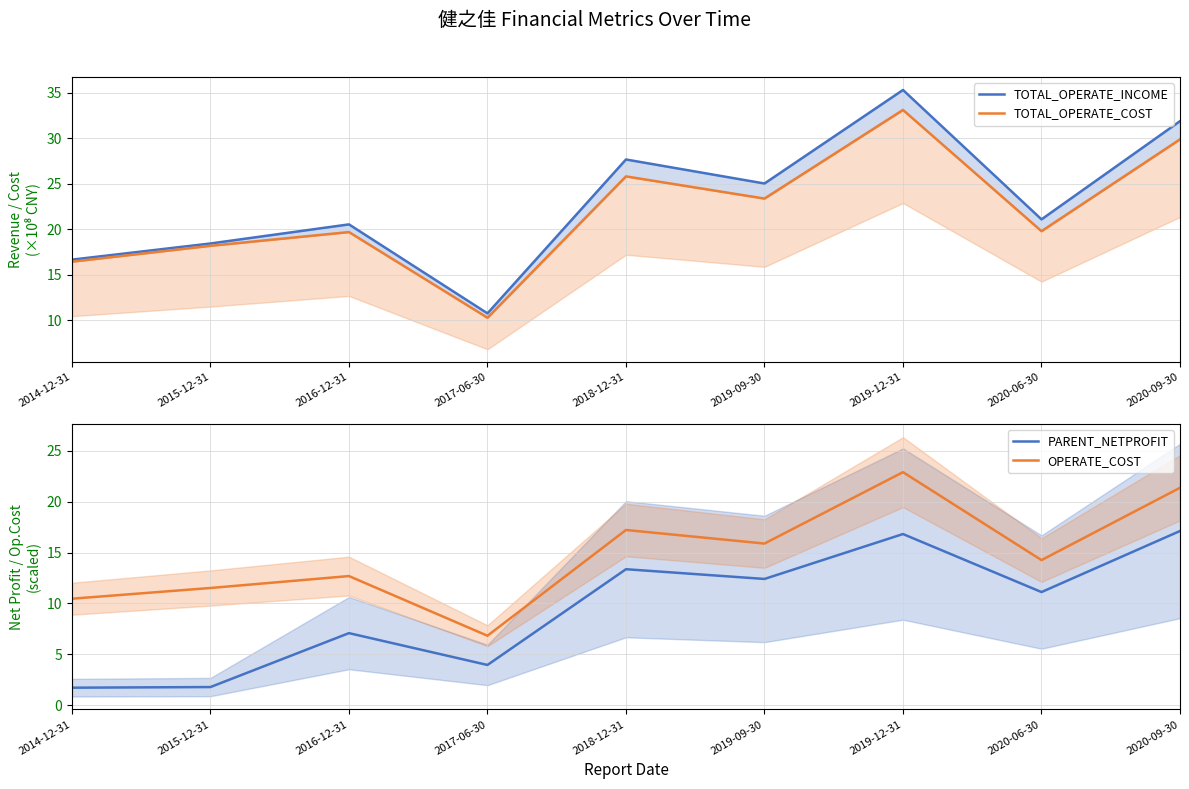

How many values in the TOTAL_OPERATE_COST series exceed 19?

6